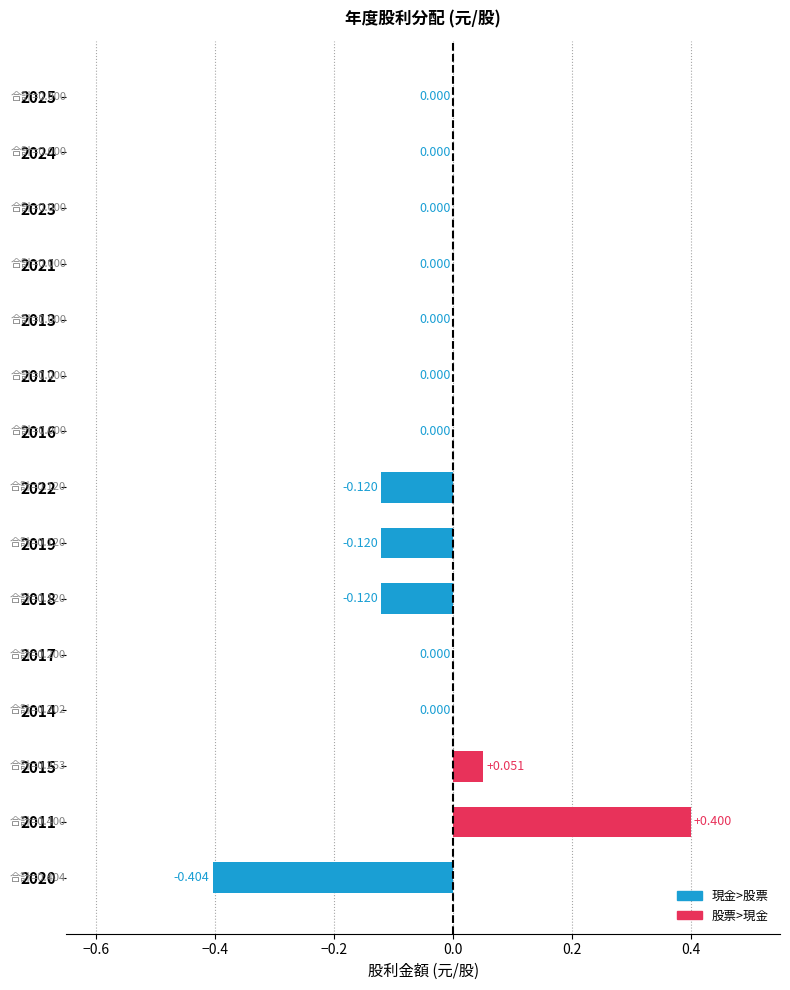

How many distinct data groups are displayed?

1